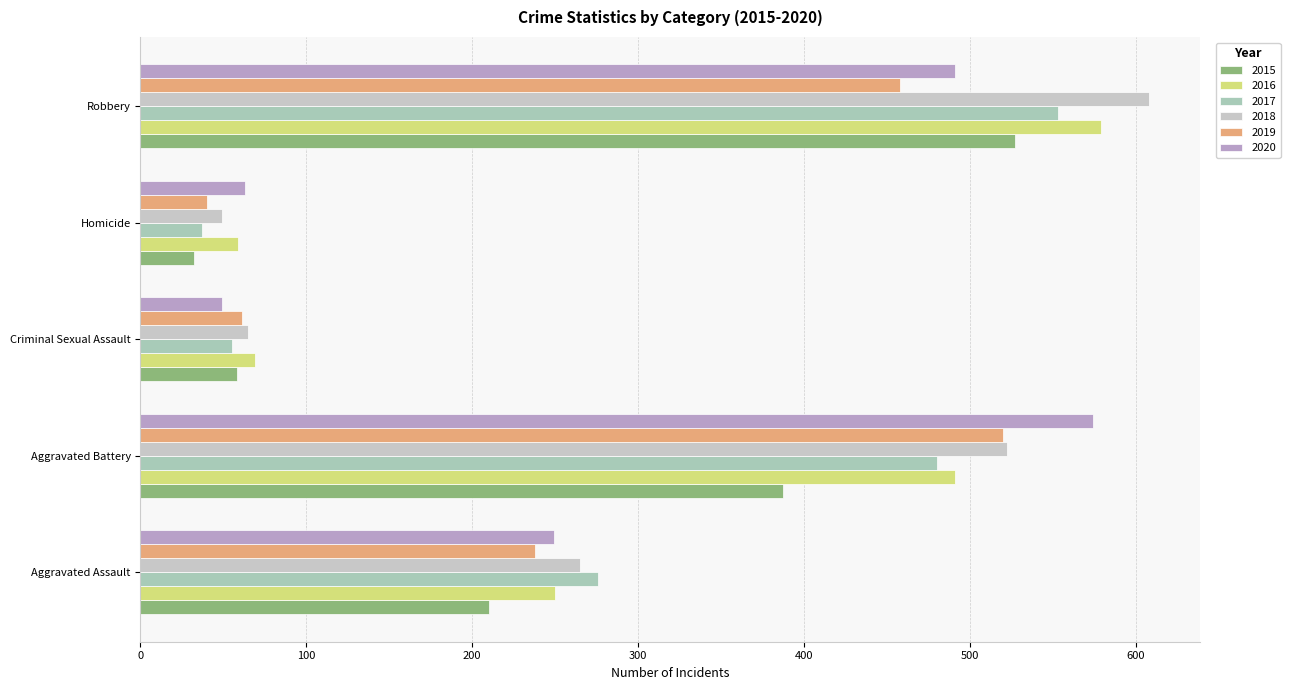

What is the minimum value for 2016?

59